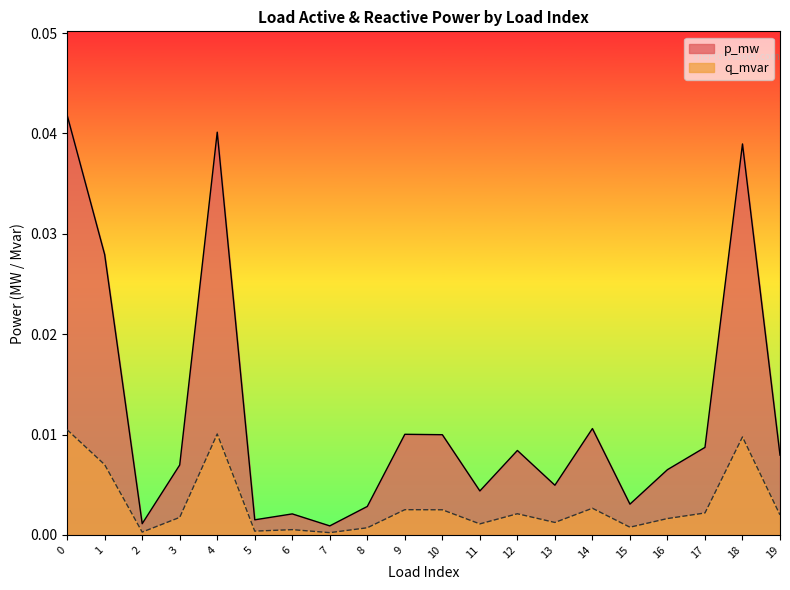

Is it true that p_mw equals 0.0 at 13?

True